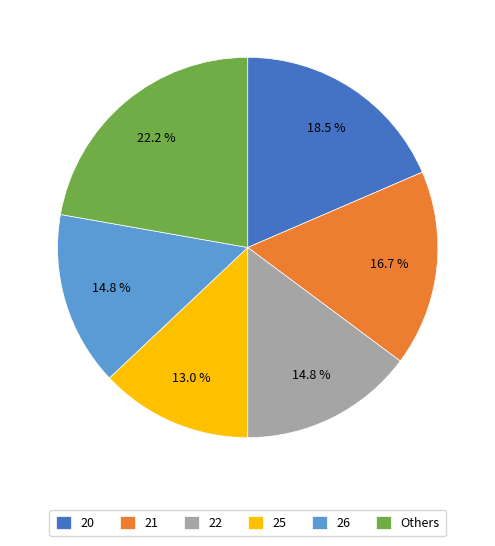

How much of the chart is everything except Others?

77.8%